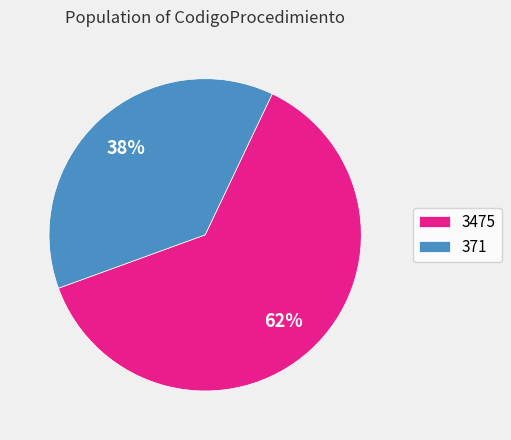

Do 371 and 3475 together represent more than half of the pie?

Yes